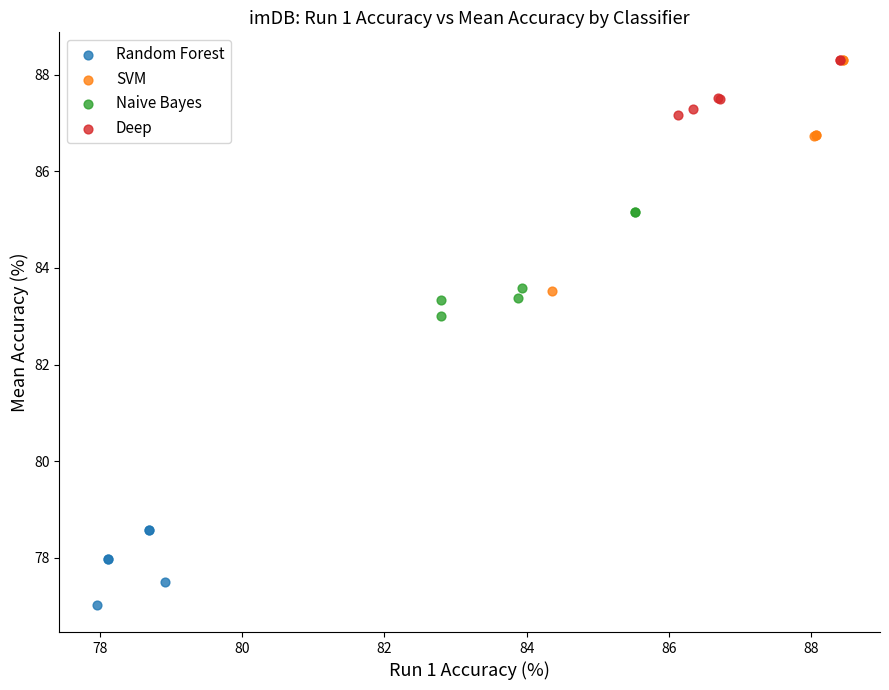

Which series has the largest Y range (max minus min)?

SVM